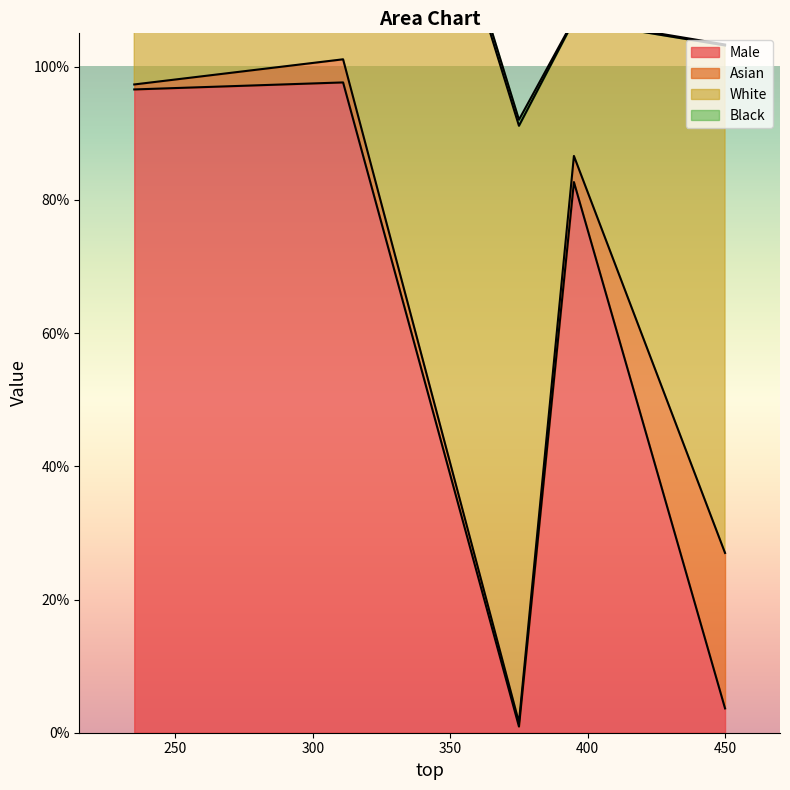

The Black series shows 0.0 at 235. True or false?

True